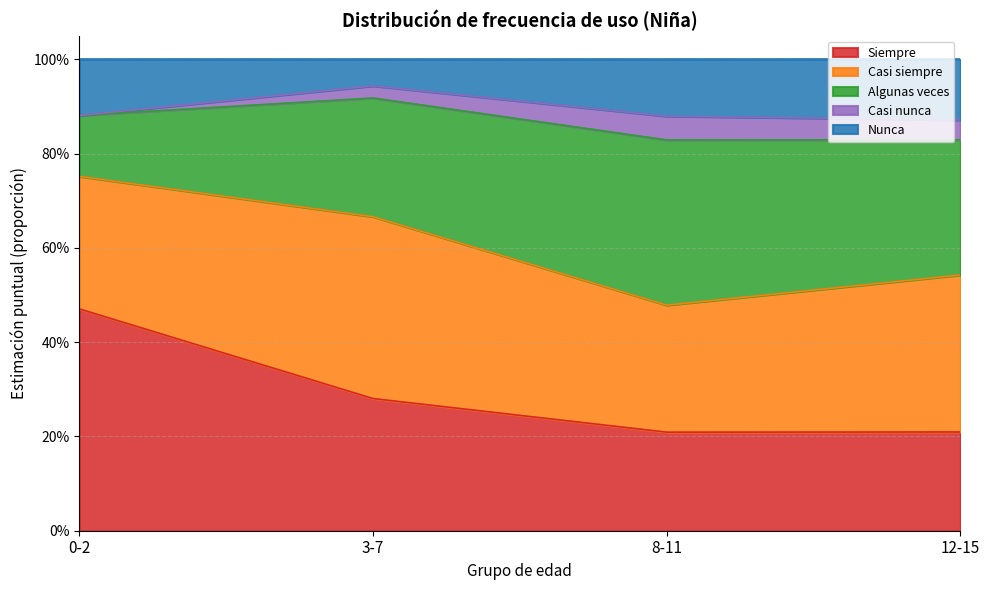

Is the value of Siempre at 12-15 greater than the value of Casi nunca at 12-15?

Yes